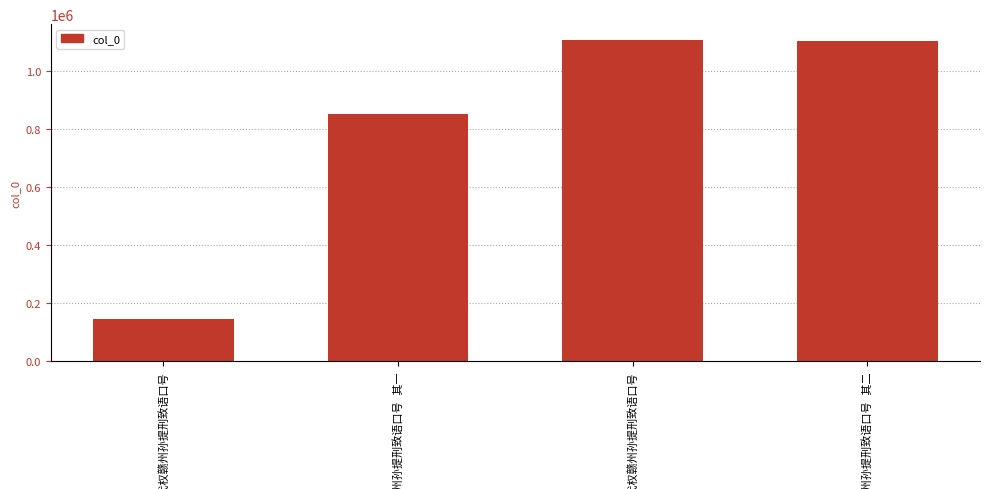

What is the sum of the values at 宴交代权赣州孙提刑致语口号 and 宴交代权赣州孙提刑致语口号 其一?

997779